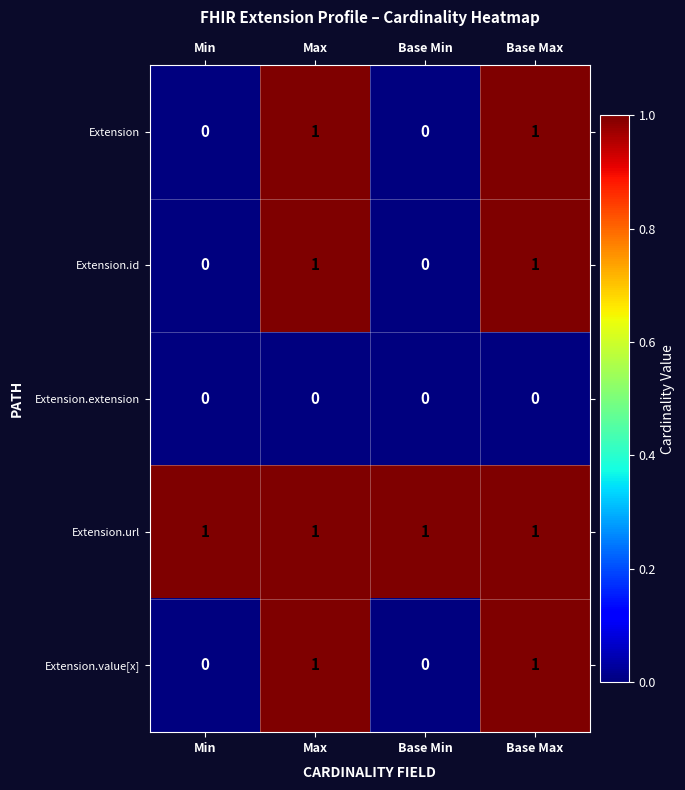

Reading right to left, what are all the values shown in this chart?

Extension: Base Max=1	Base Min=0	Max=1	Min=0
Extension.id: Base Max=1	Base Min=0	Max=1	Min=0
Extension.extension: Base Max=0	Base Min=0	Max=0	Min=0
Extension.url: Base Max=1	Base Min=1	Max=1	Min=1
Extension.value[x]: Base Max=1	Base Min=0	Max=1	Min=0